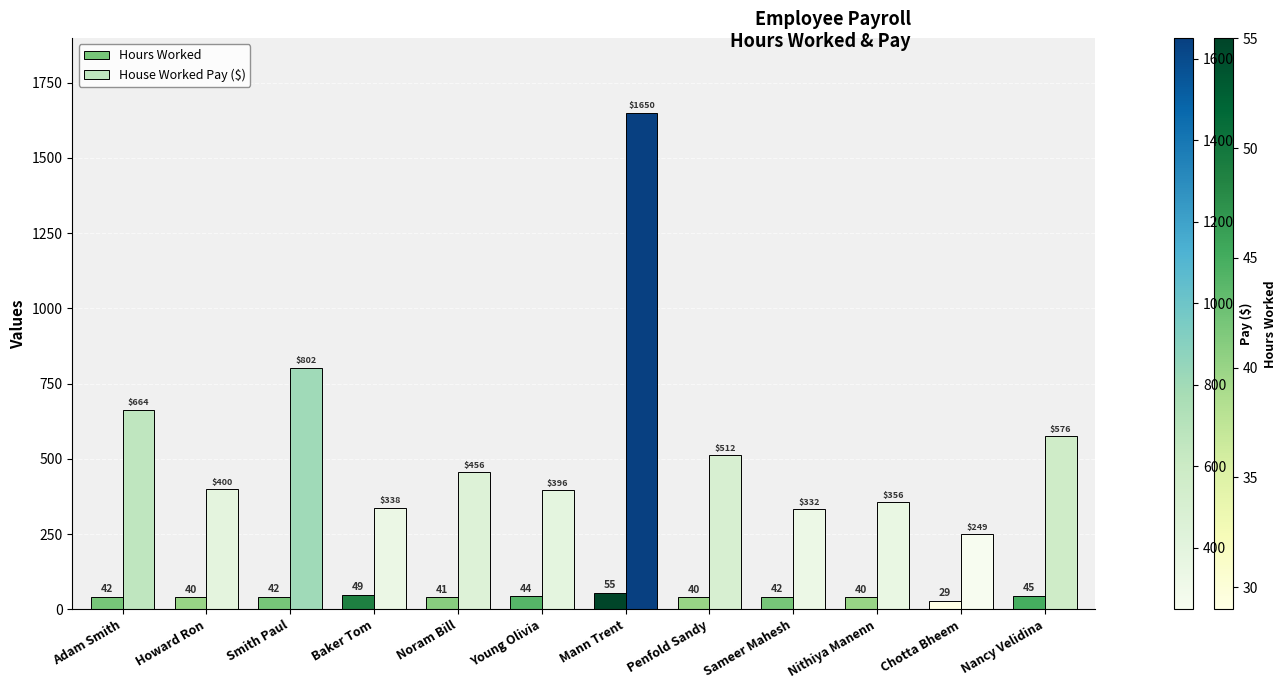

At which category does the chart reach its peak across all series?

Mann Trent